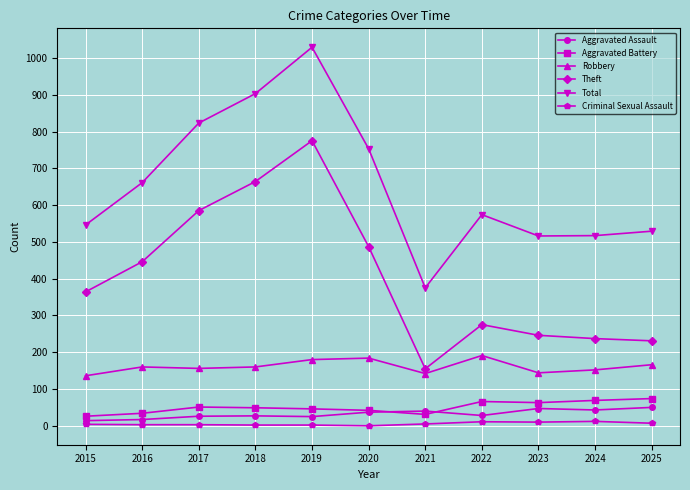

What is the approximate value of Theft at 2015, to the nearest 50?

350